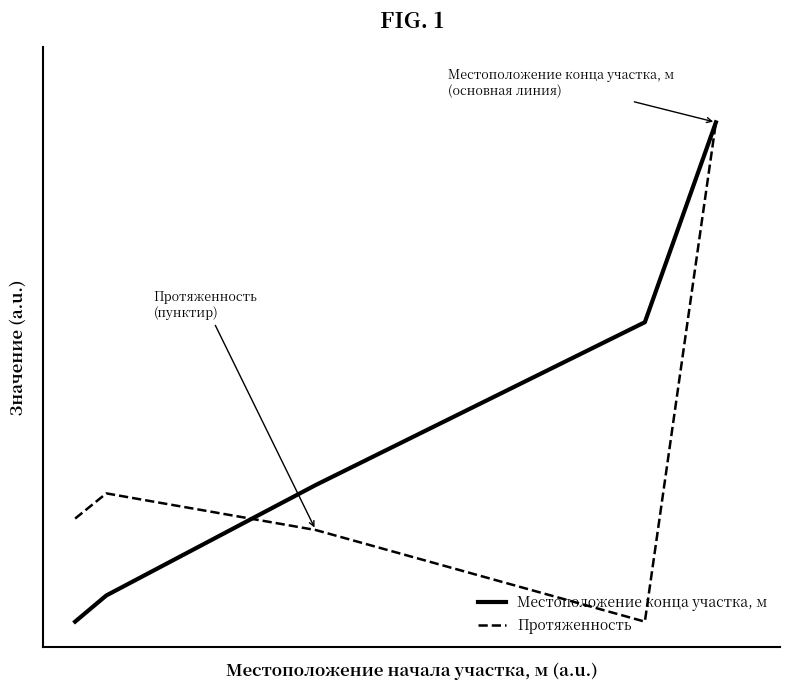

True or false: Протяженность has more than 1 interior local peaks.

False